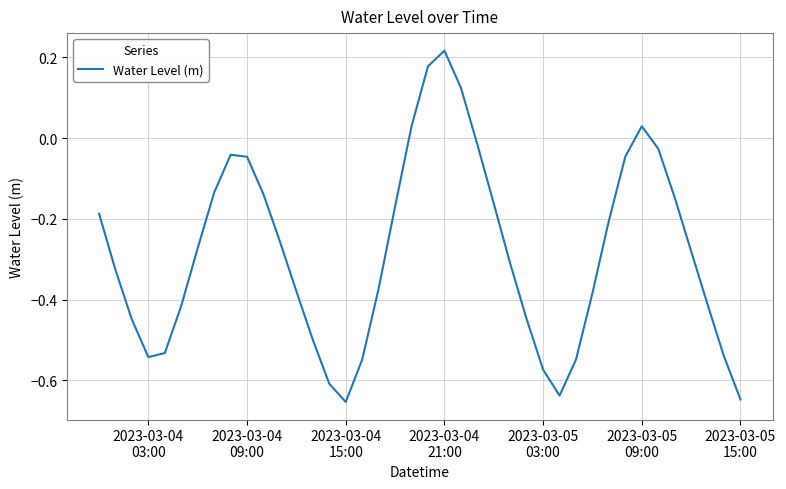

What is the difference between the maximum and minimum values?

0.9